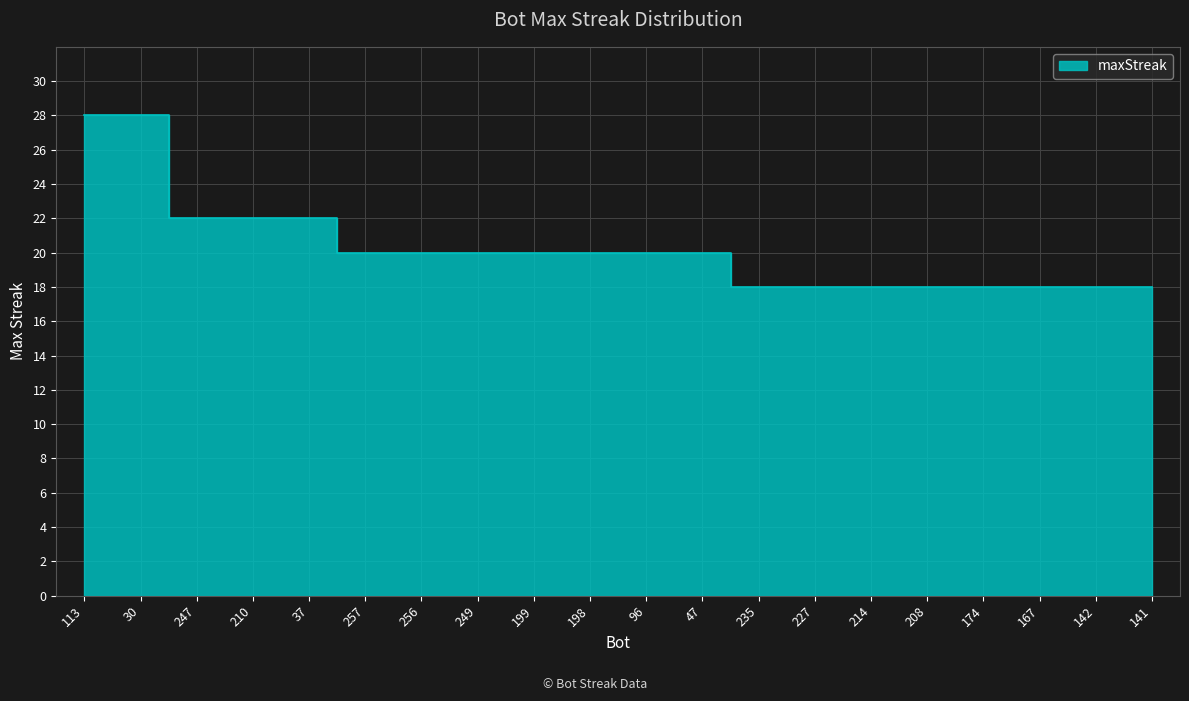

What is the difference between the values at 208 and 47?

2